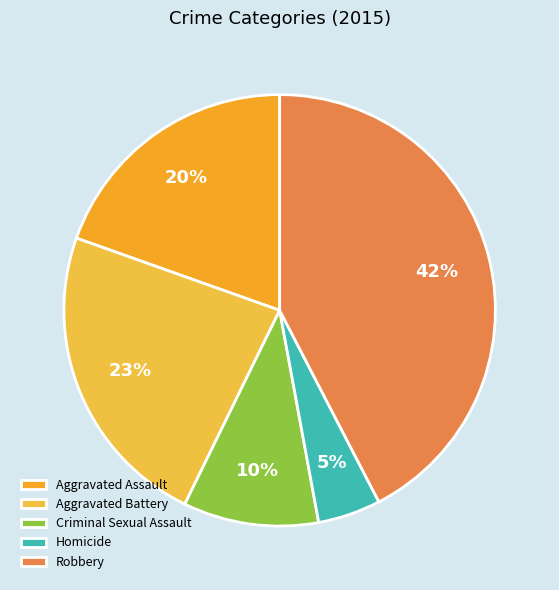

True or false: Criminal Sexual Assault accounts for 10% of the total.

True